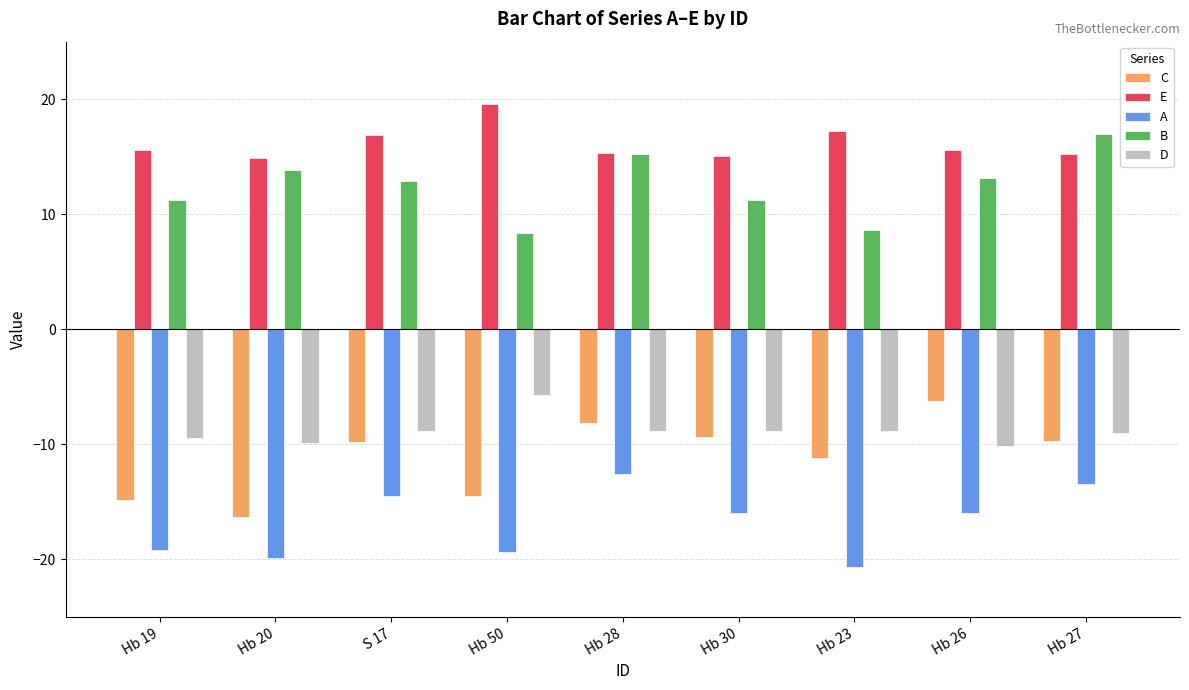

What are all the series names shown in the legend?

C, E, A, B, D